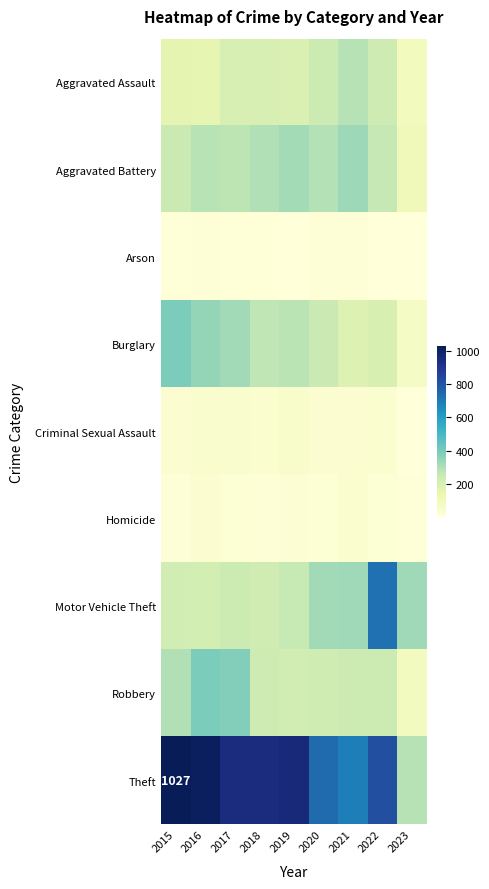

At which category is the sum across all series the highest?

2022